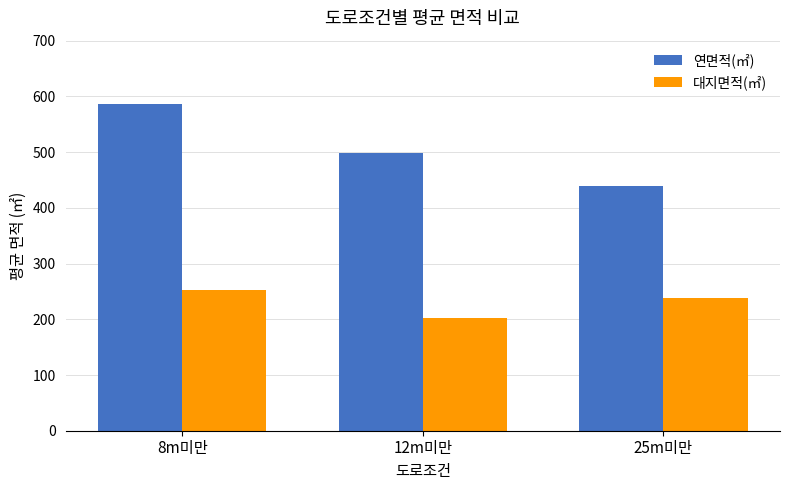

At which category is the sum across all series the highest?

8m미만